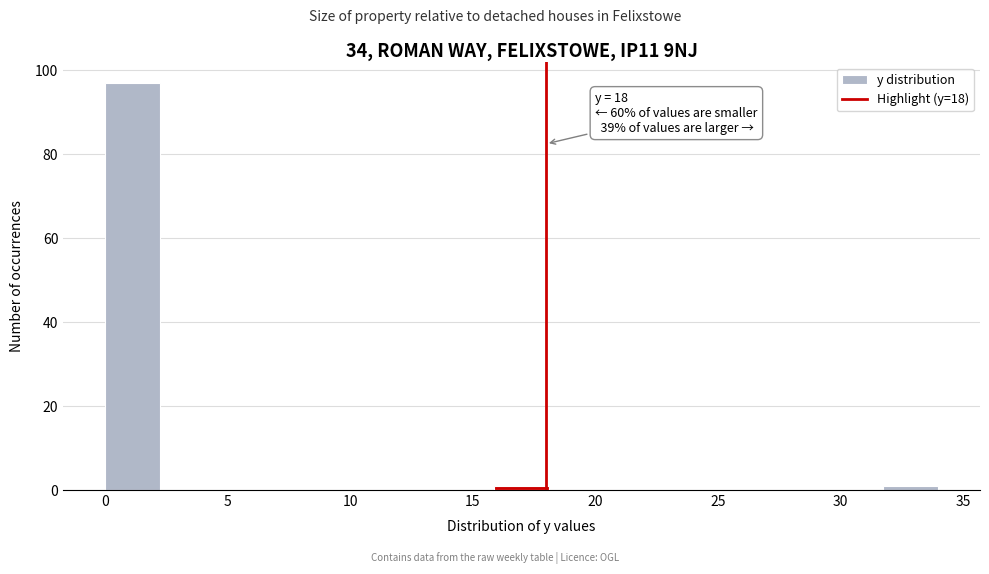

Over which range of the x-axis is the bar tallest?

0.0 to 2.5